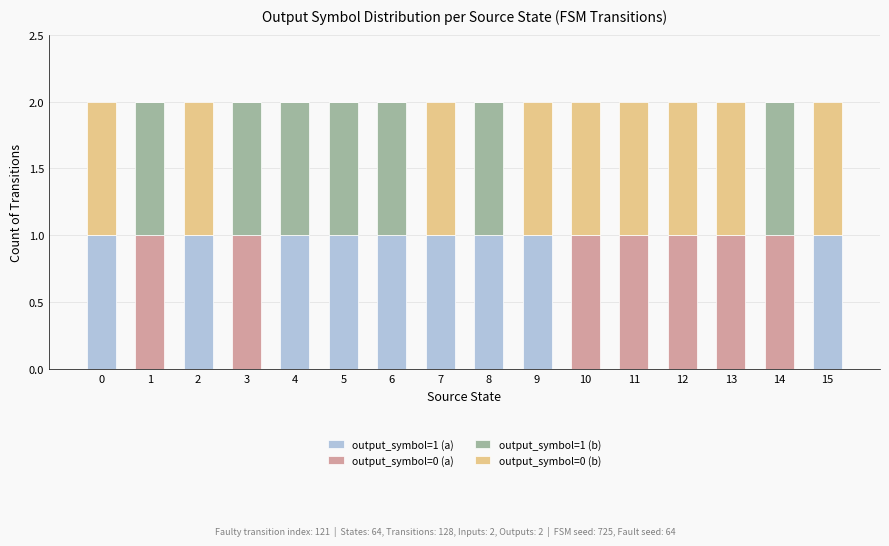

Is it true that output_symbol=1 (a) equals 0 at 13?

True